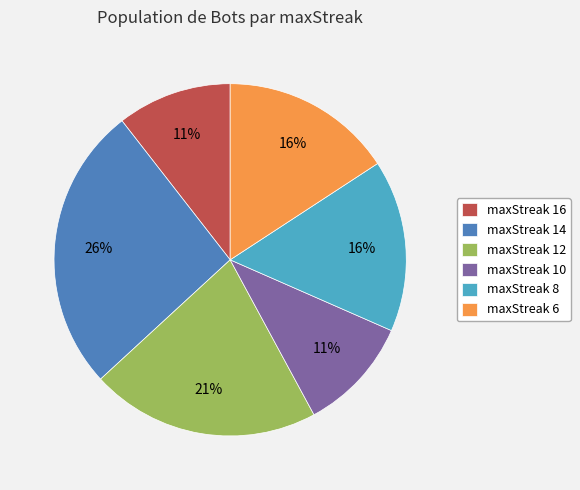

Which category has the biggest portion of the pie?

maxStreak 14